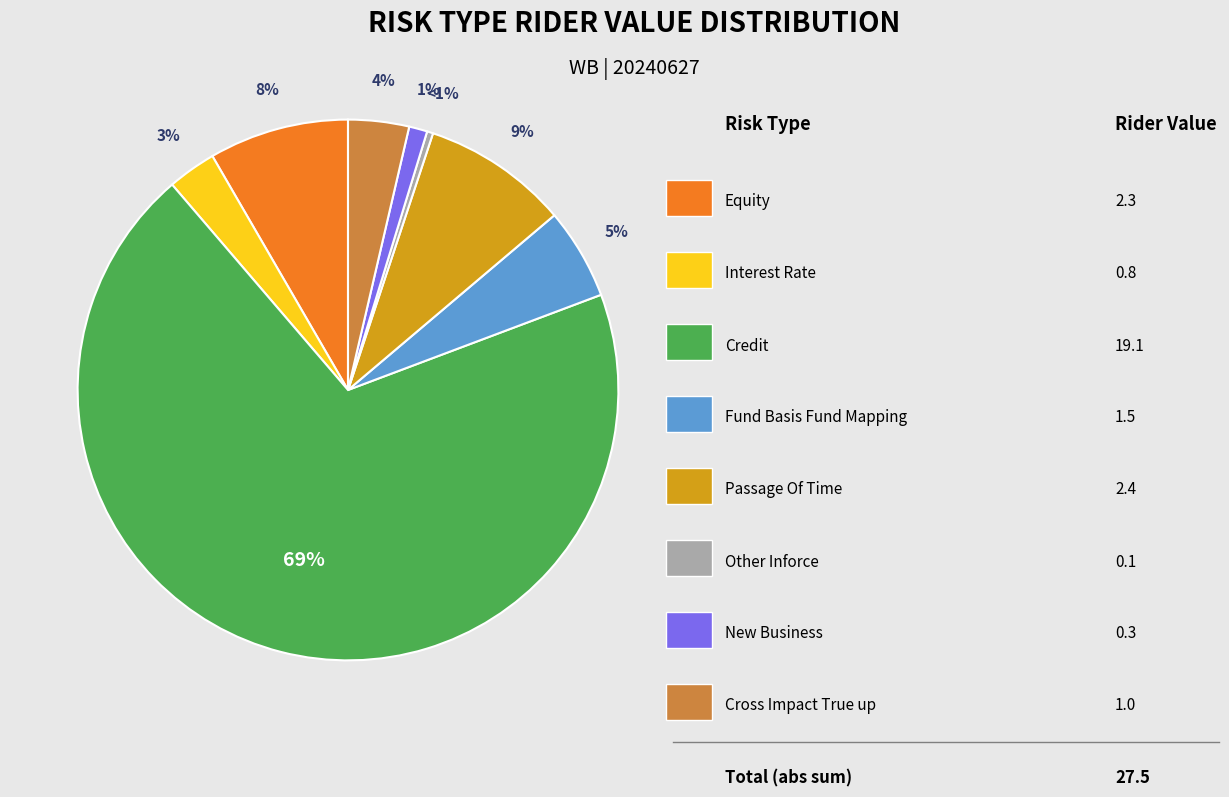

How many slices are in this pie chart?

8